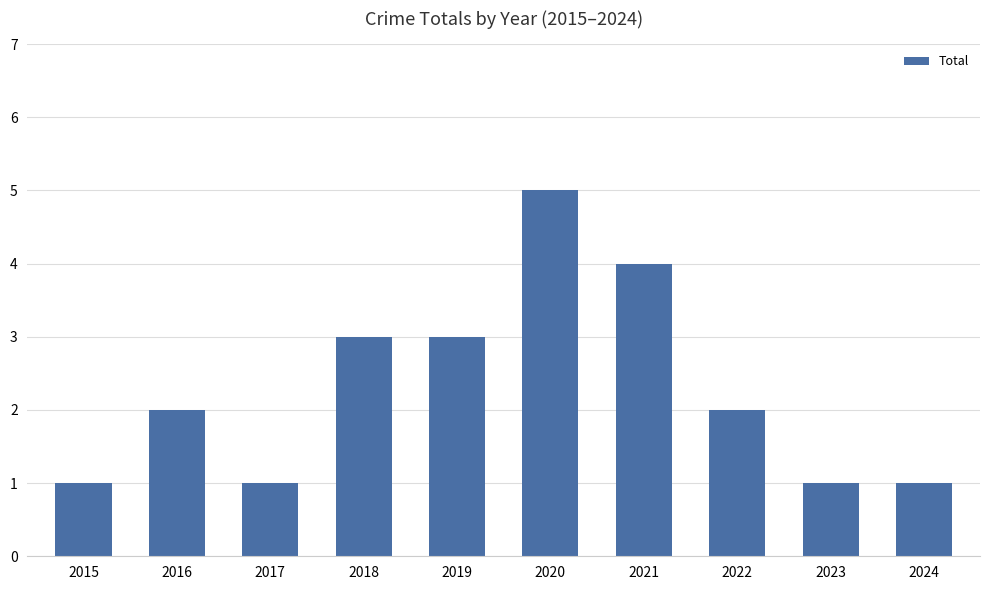

What is the change in value from 2021 to 2023?

-3